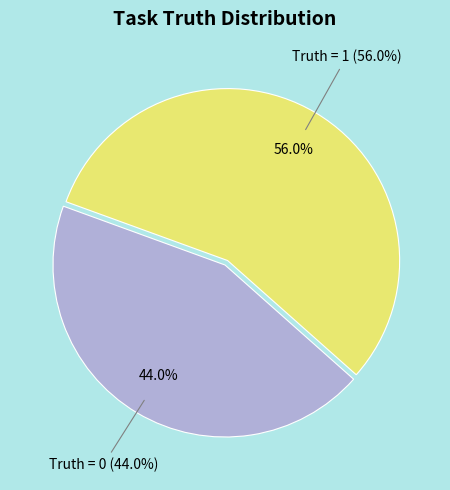

To the nearest percent, what is the difference between the Truth = 0 and Truth = 1 slice percentages?

12%